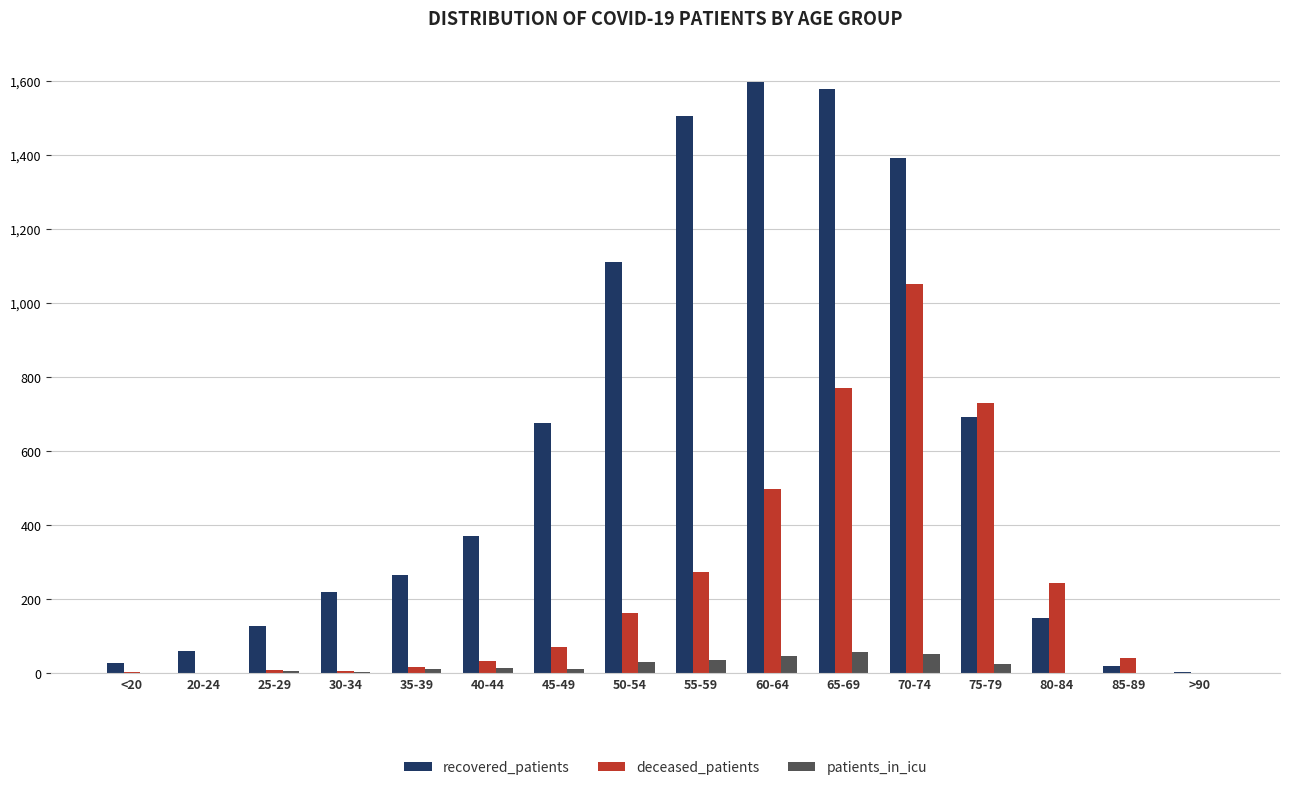

What is the sum of all patients_in_icu values?

303